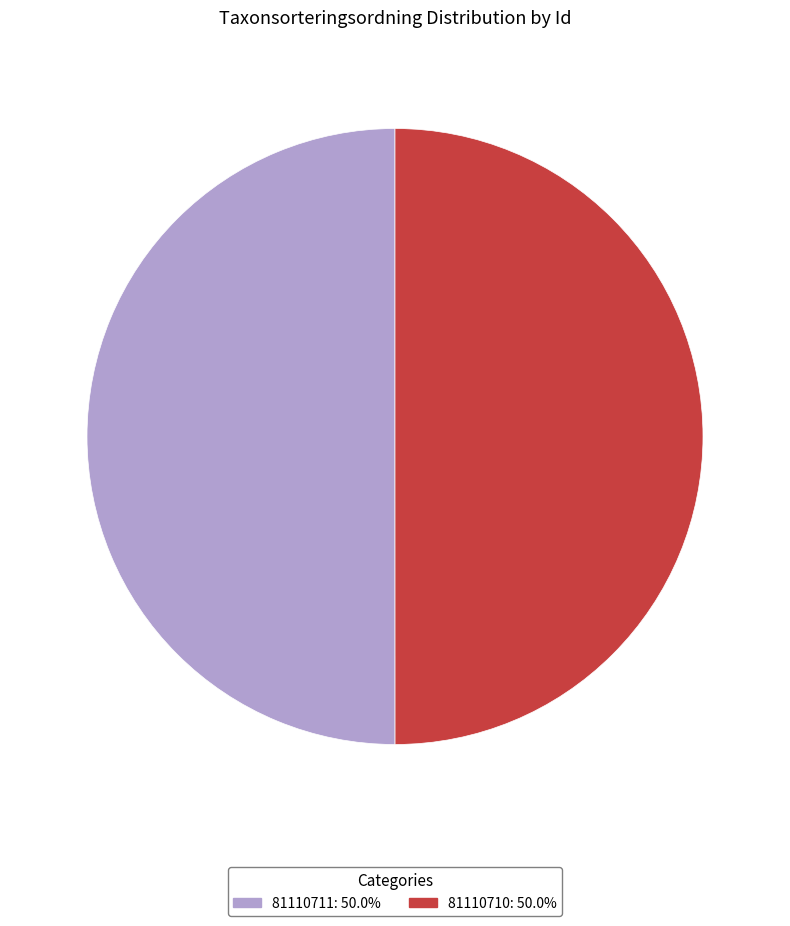

True or false: 81110711 accounts for 38% of the total.

False